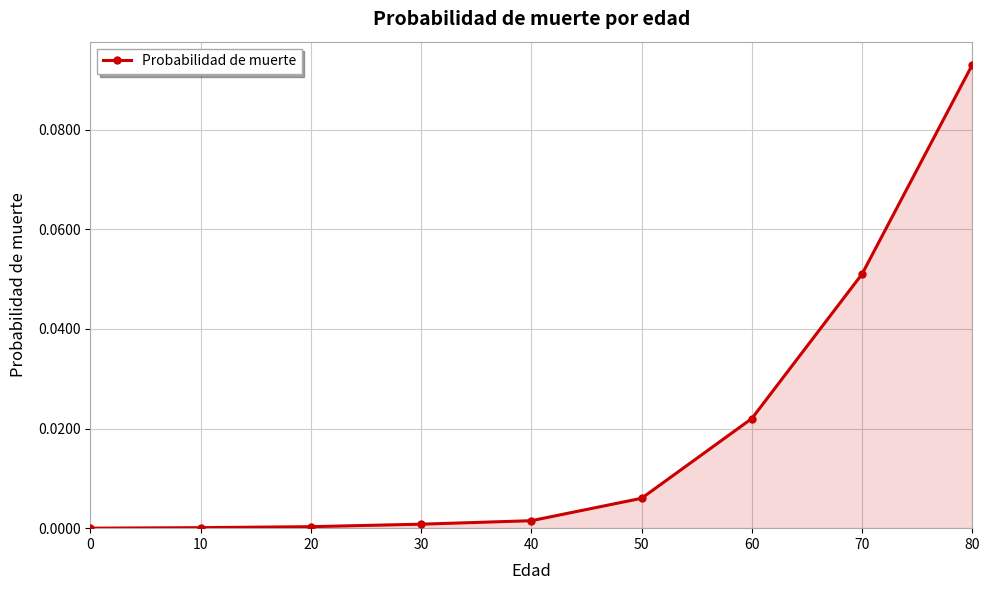

True or false: the data shows 0.0 at 0.

True